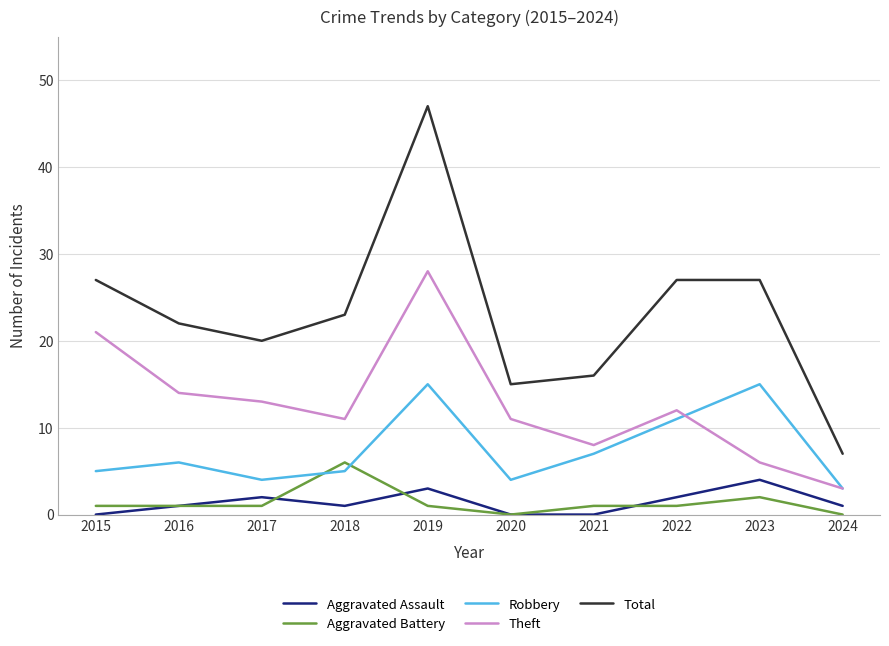

True or false: Theft has a value of 12 at 2022.

True